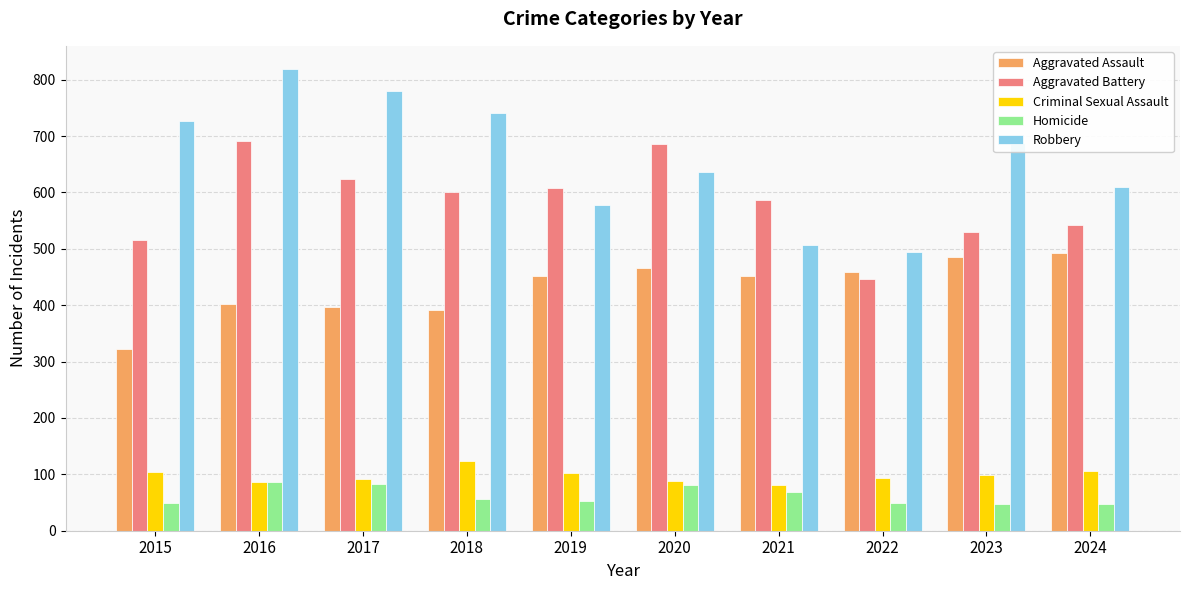

Which series has the largest total across all categories?

Robbery